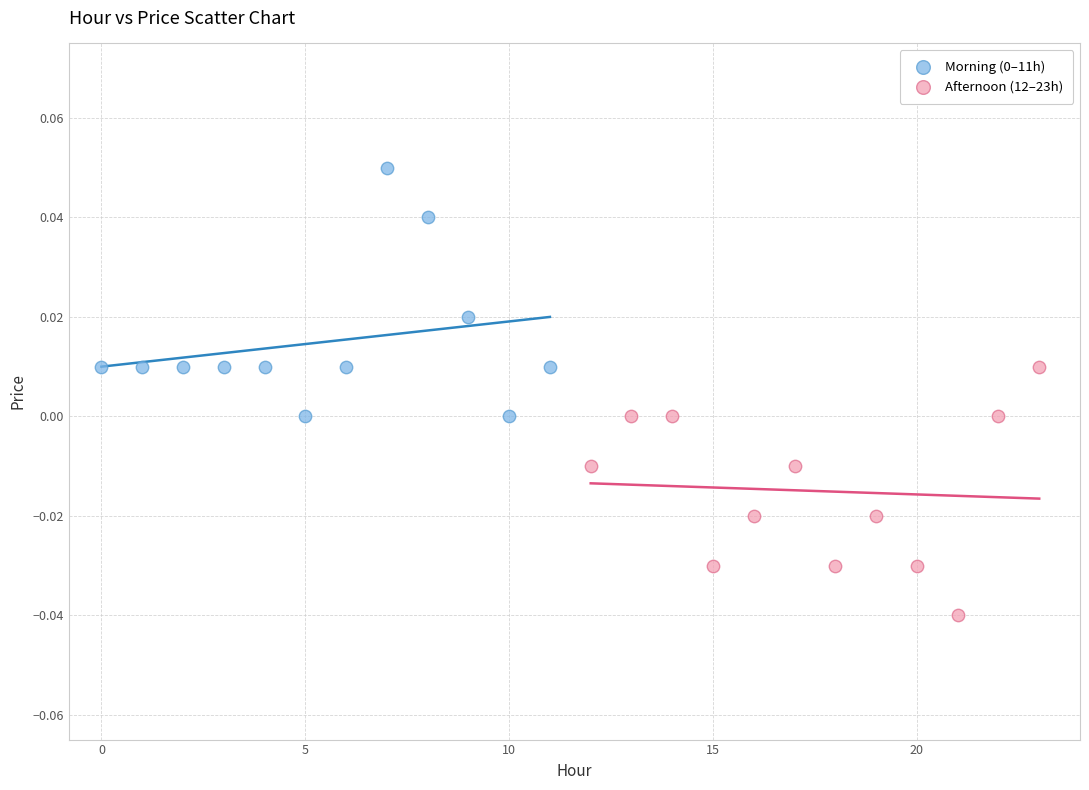

Which series contains the lowest Y value?

Afternoon (12–23h)